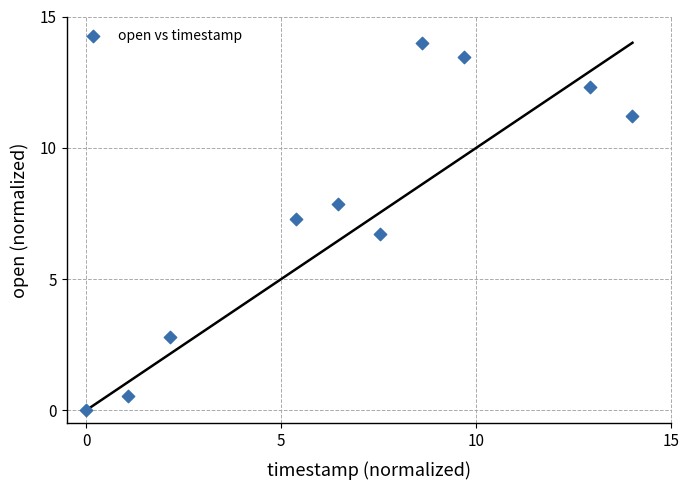

What is the average Y value?

7.6